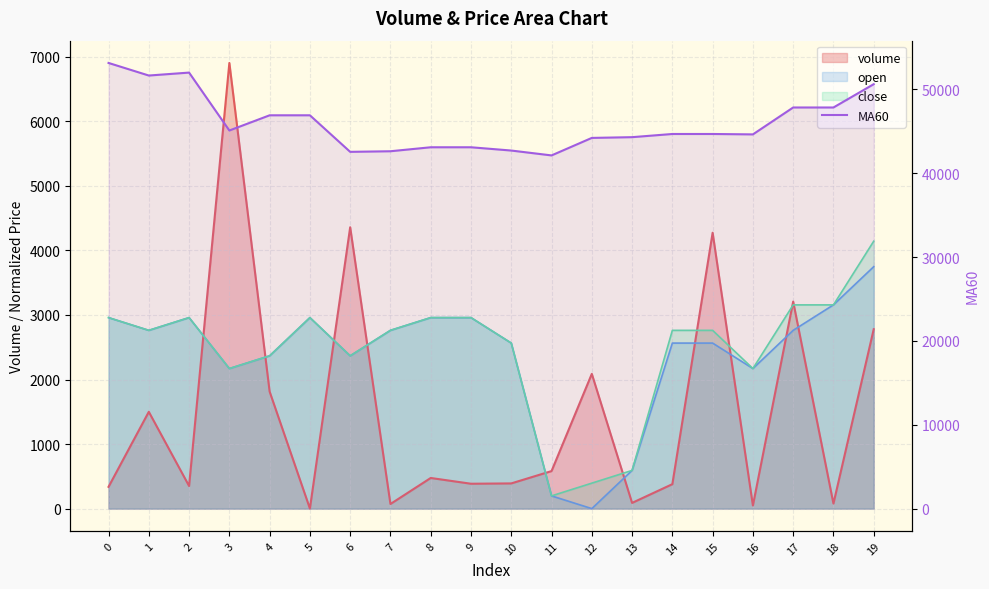

The value at 8 is 43087.8. True or false?

True